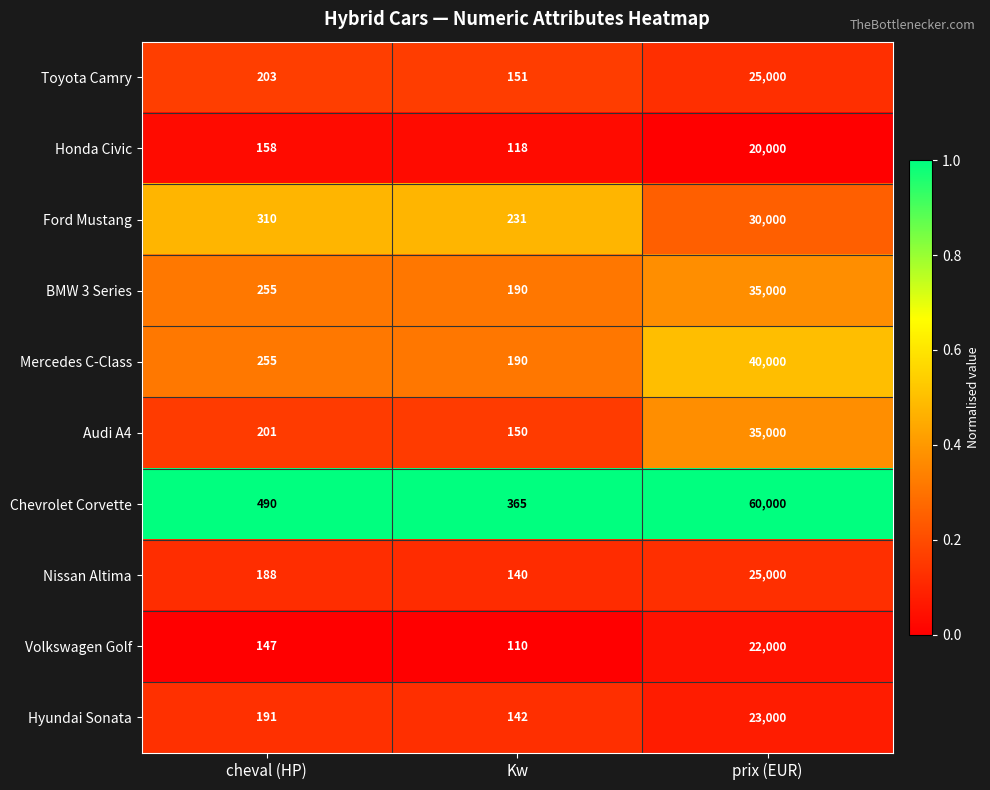

Which series changed the most between cheval (HP) and Kw?

Chevrolet Corvette